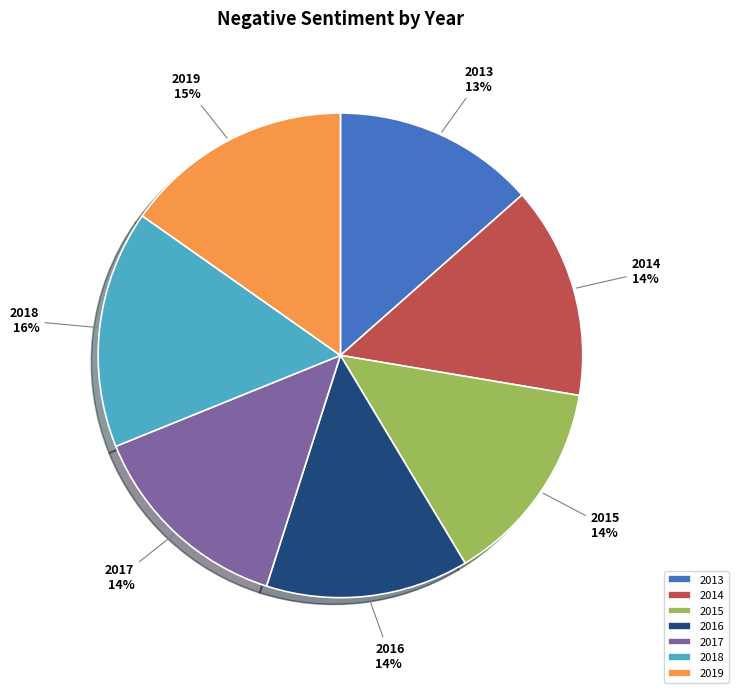

What percentage is the 2015 slice, to the nearest percent?

14%